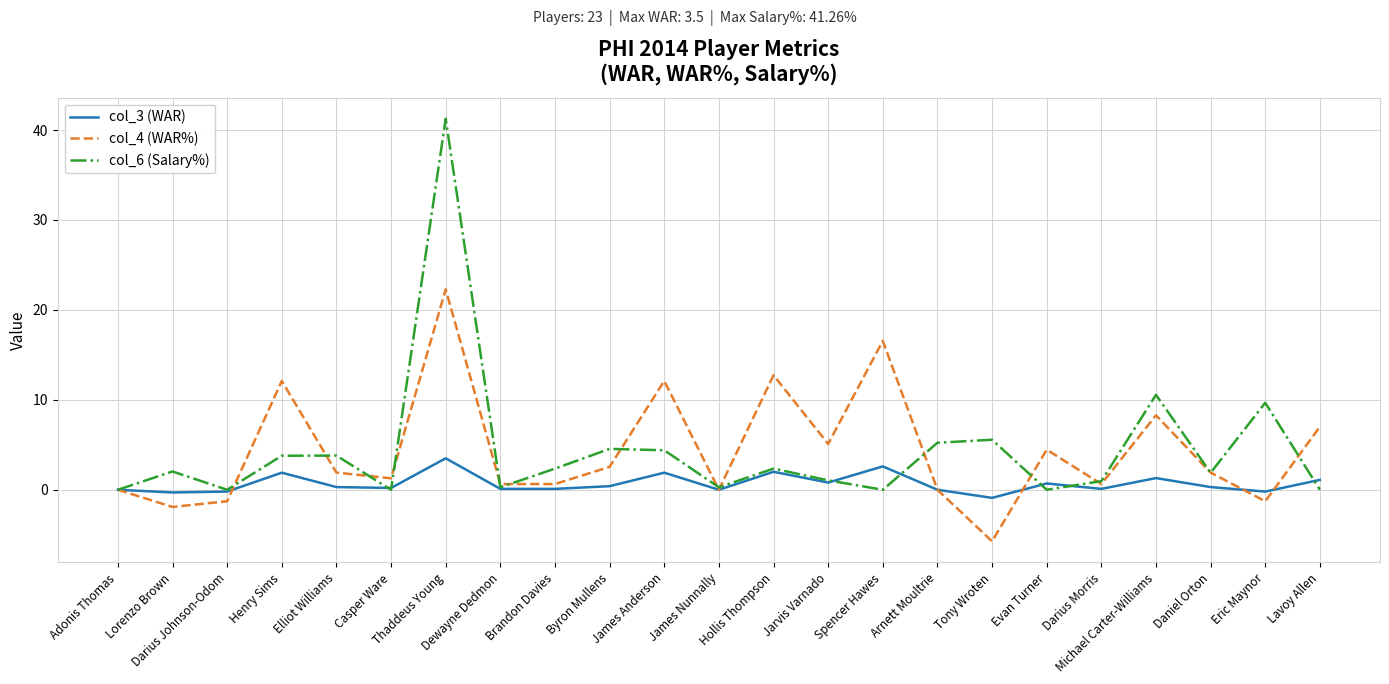

What is the spread (max minus min) of values at Michael Carter-Williams?

9.3